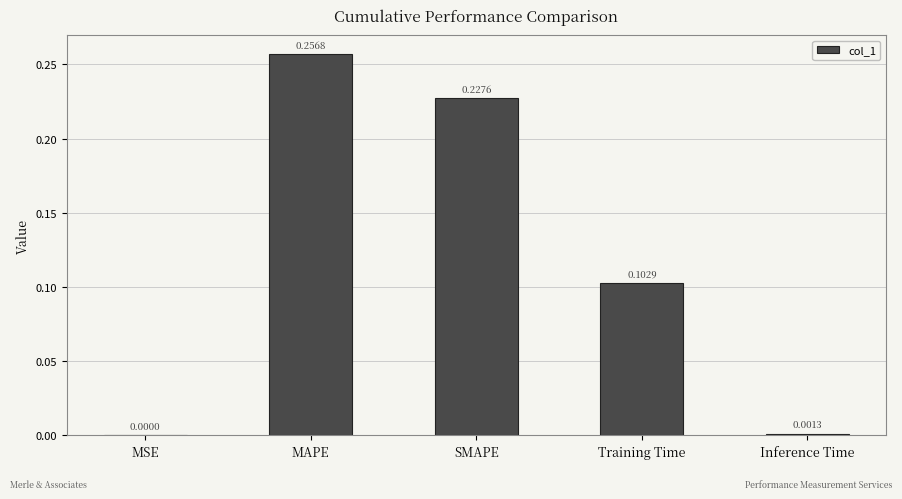

What is the sum of all values?

0.6